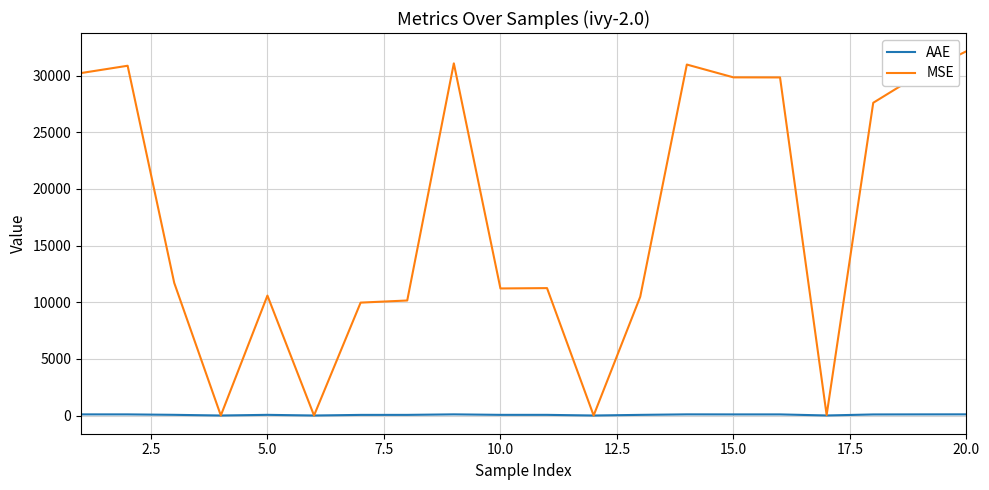

How many distinct data groups are displayed?

2